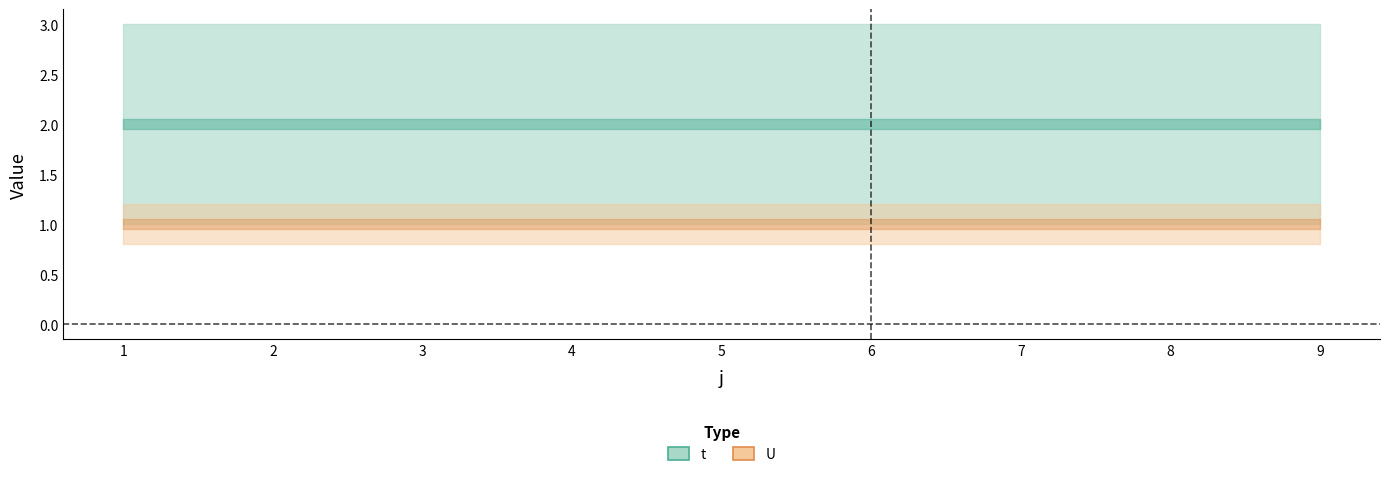

How many lines are shown in the chart?

2